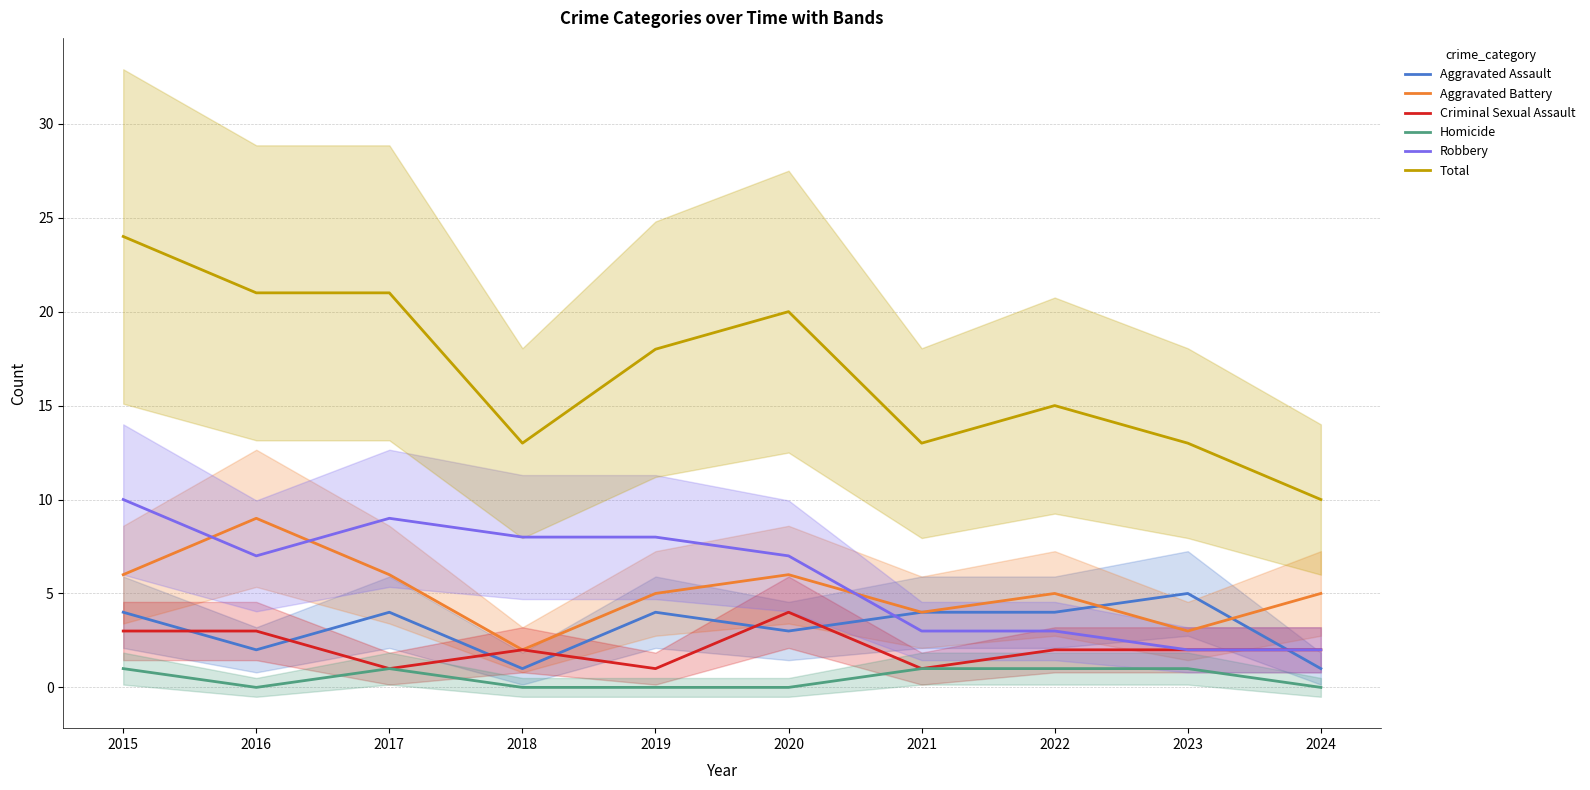

Which series changed the most between 2020 and 2021?

Total